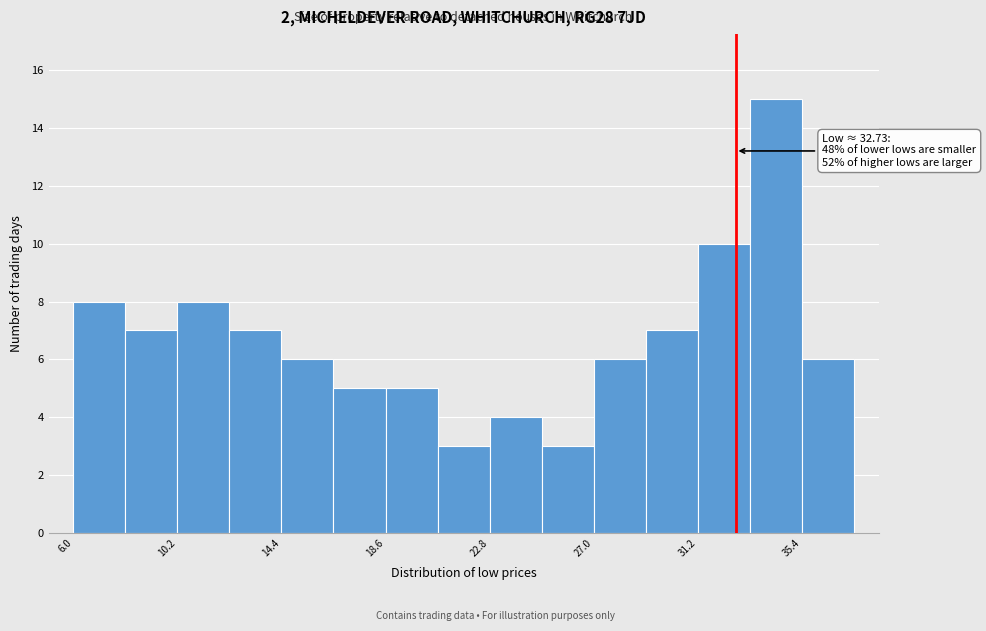

Over which range of the x-axis is the bar tallest?

33.3 to 35.4